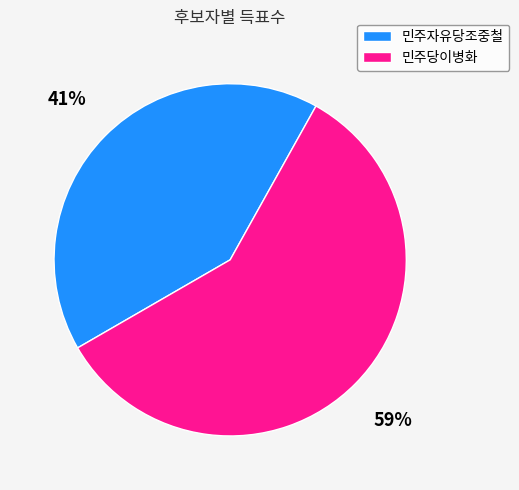

What percentage is the 민주자유당조중철 slice, to the nearest percent?

41%